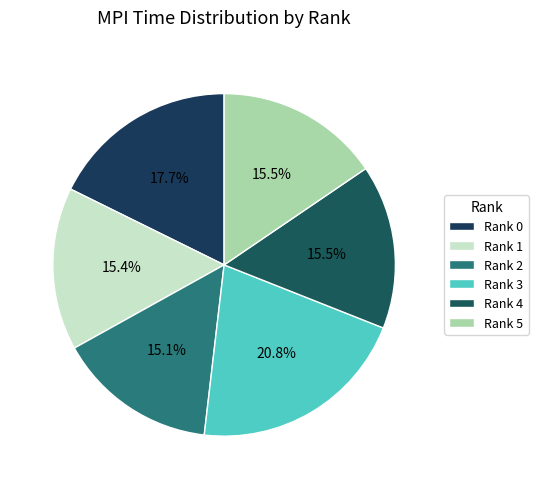

What percentage is the Rank 1 slice, to the nearest percent?

15%